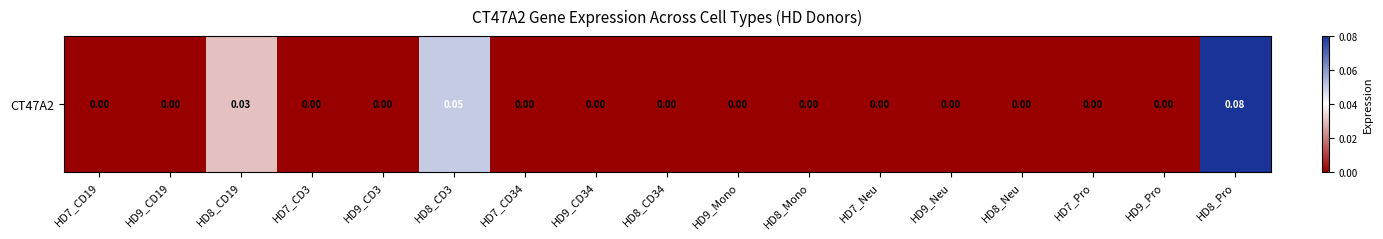

Where is the data nearest to the value 0?

HD7_CD19